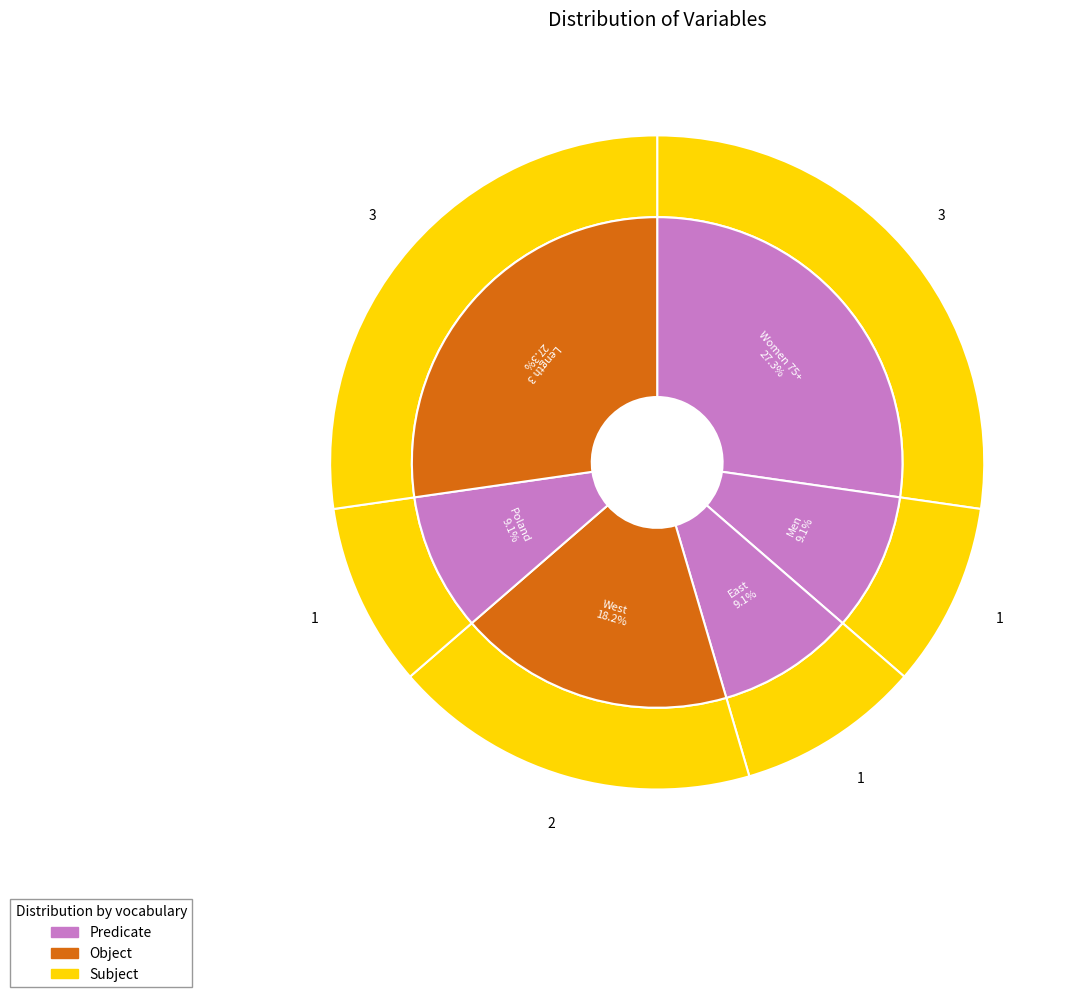

To the nearest percent, what percentage of the pie is East?

9%